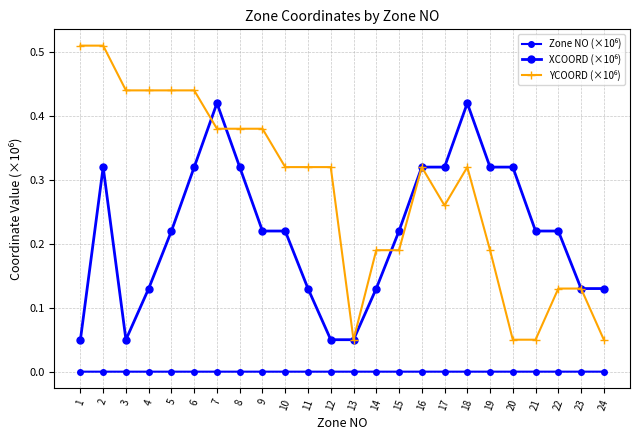

Where is YCOORD (×10⁶) nearest to the value 0?

13